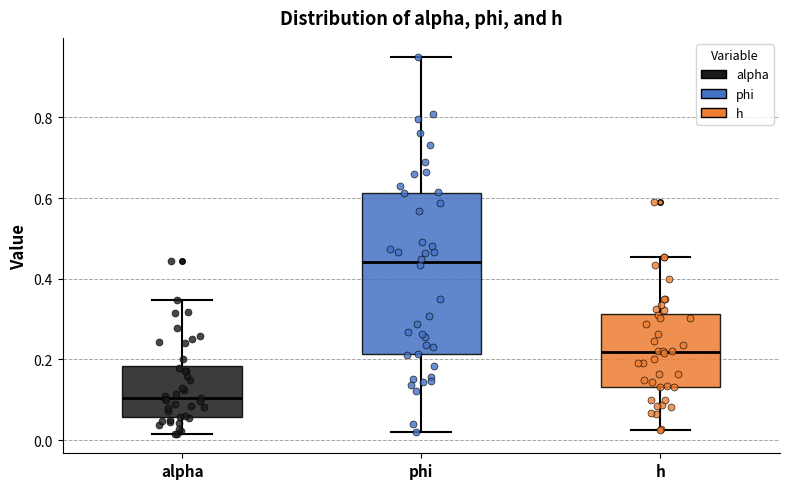

Where does the median line of the box for phi sit on the y-axis? The values are not printed on the chart, so give them approximately, as read against the axis.

0.44